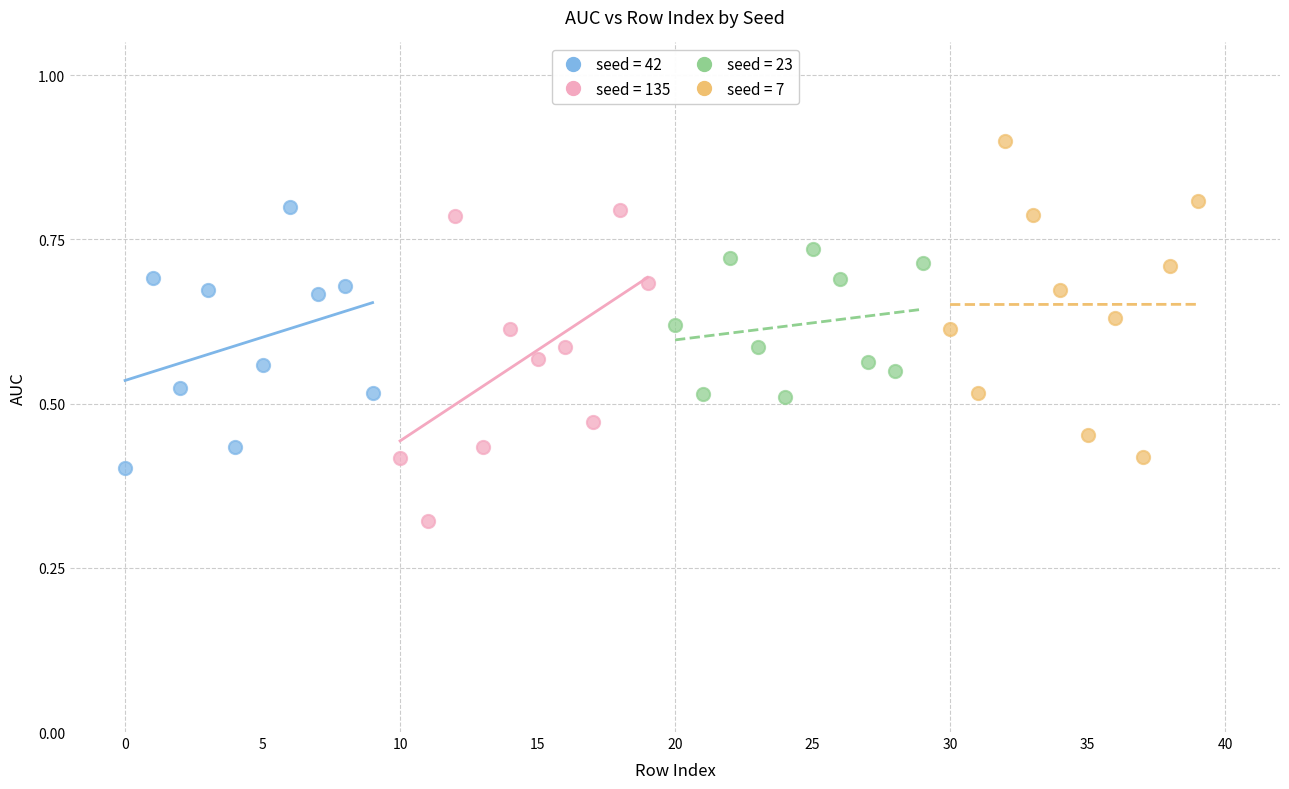

Which series reaches the maximum Y coordinate?

seed = 7